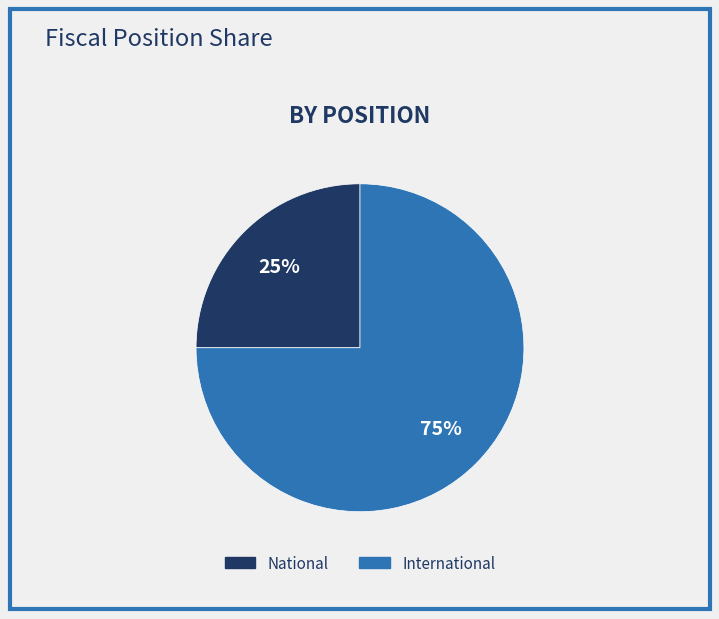

To the nearest percent, what portion does International represent?

75%